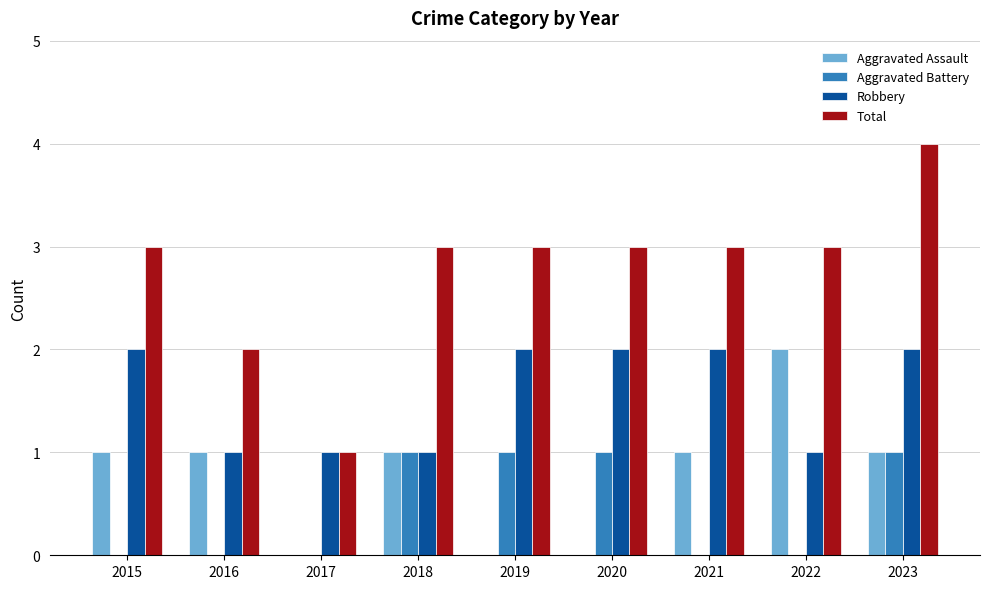

What is the total value across all series at 2018?

6